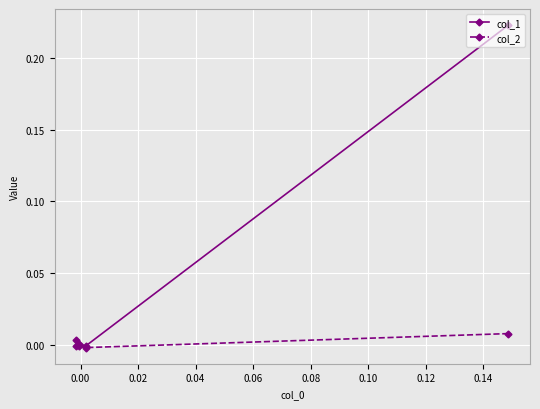

True or false: col_2 has a value of -0.0 at 0.02.

False